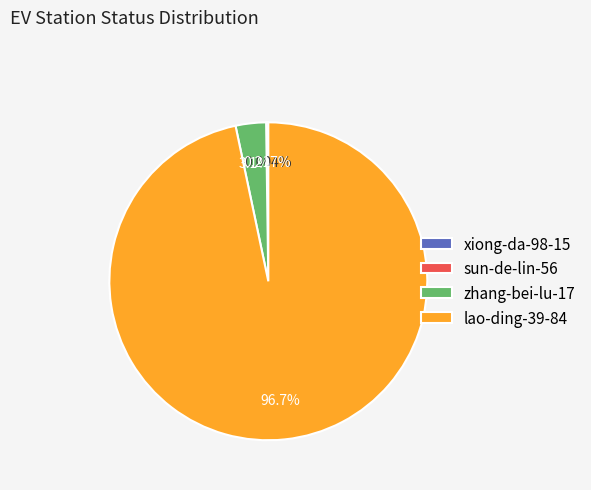

Does any single category account for the majority?

Yes